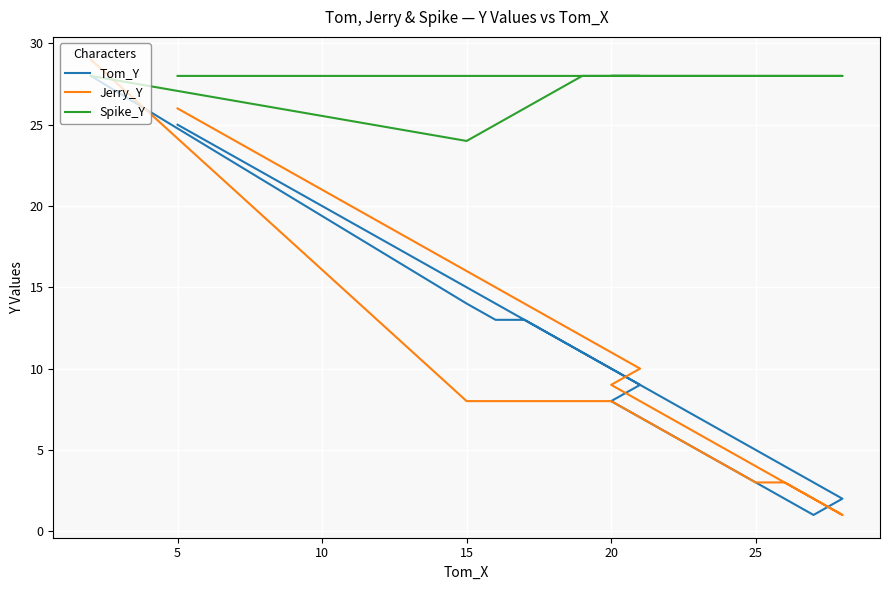

What is the value of the Jerry_Y point at the 4th from the left?

8